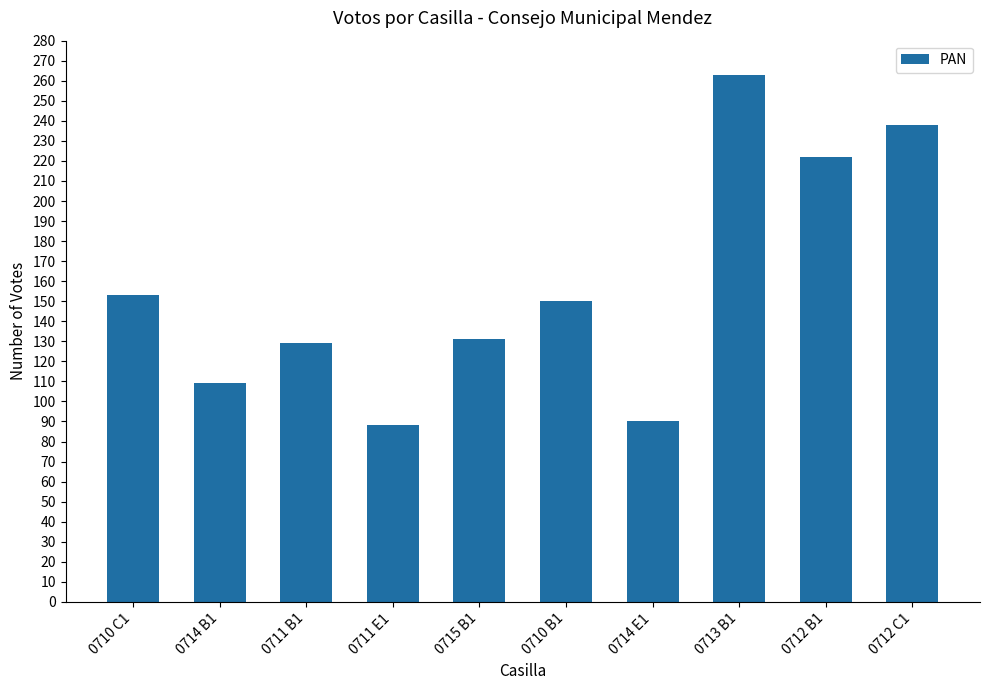

Is it true that the value at 0710 C1 is 153?

True